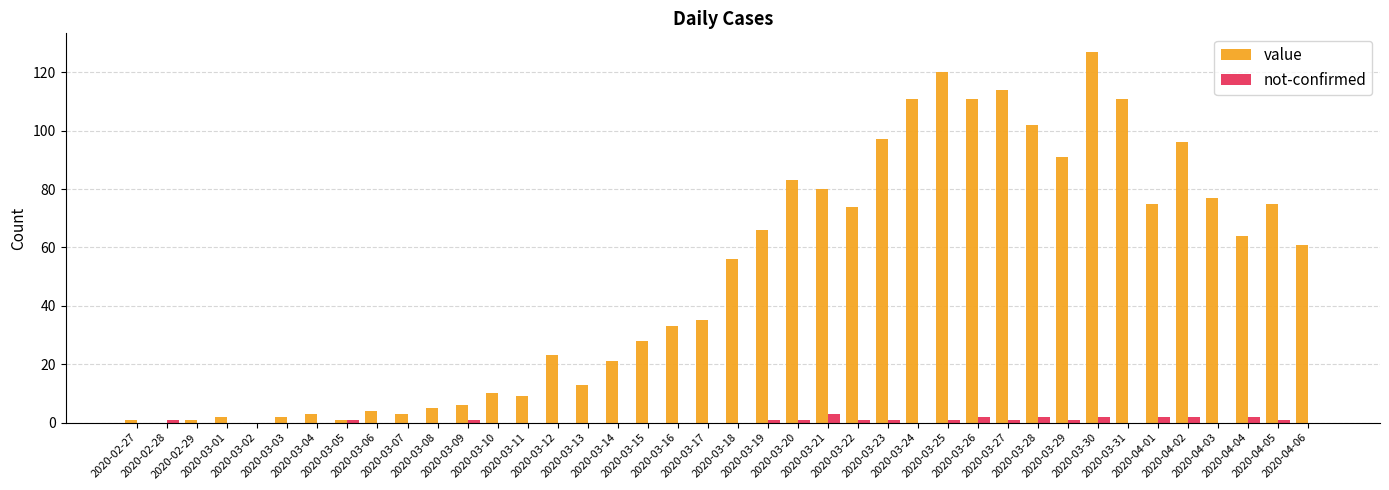

Which series has the largest total across all categories?

value